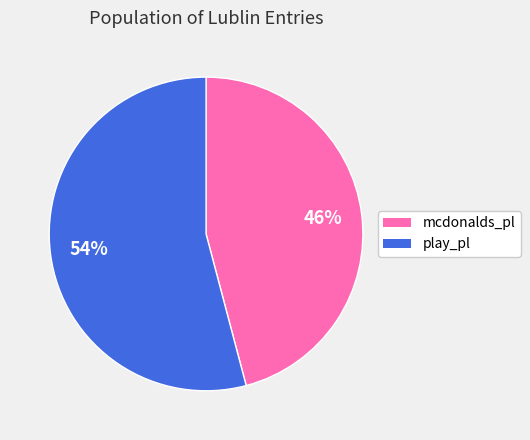

Which slice is the largest?

play_pl